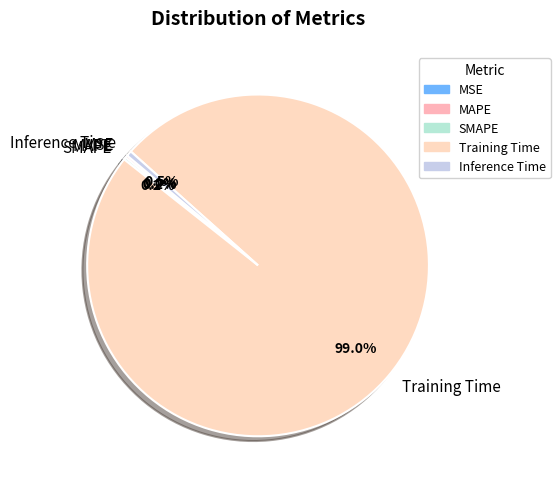

To the nearest percent, what is the difference between the largest and smallest slice percentages?

99%